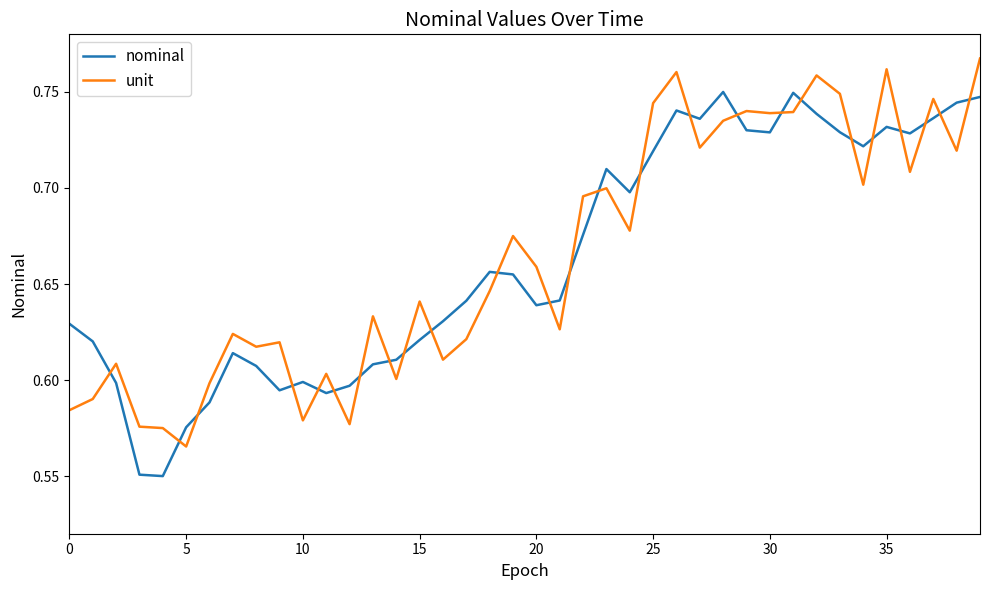

True or false: nominal has more than 2 points higher than both neighbors.

True